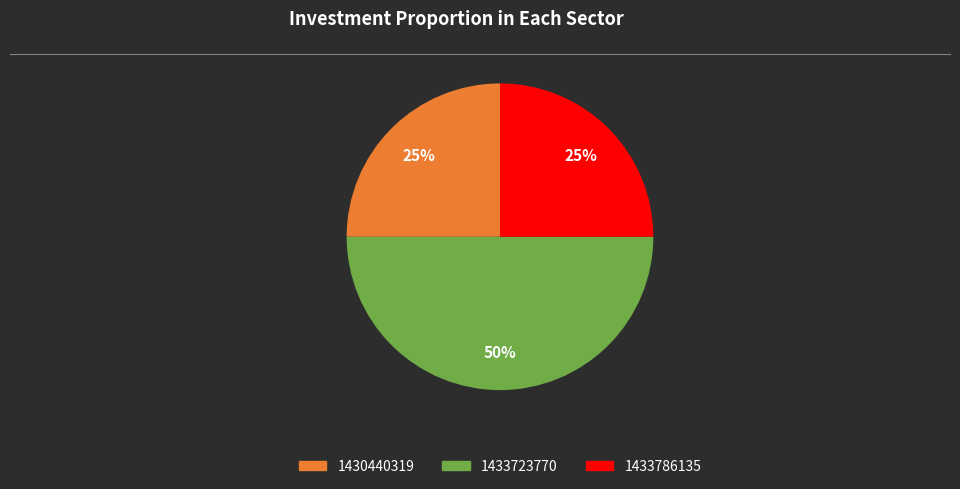

To the nearest percent, what is the difference between the largest and smallest slice percentages?

25%